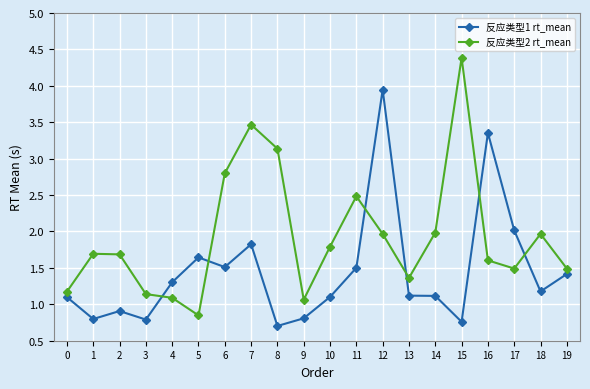

True or false: 反应类型1 rt_mean and 反应类型2 rt_mean intersect in this chart.

True